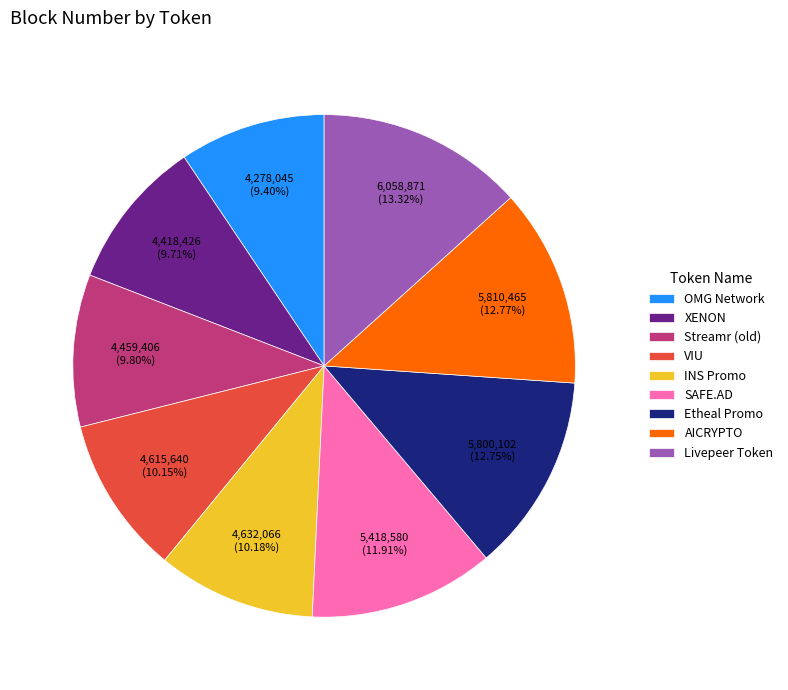

The SAFE.AD slice represents 21% of the pie. True or false?

False